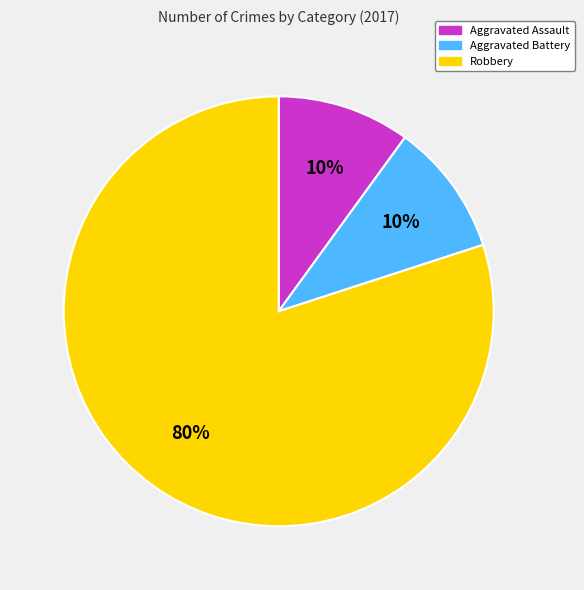

How many slices are in this pie chart?

3